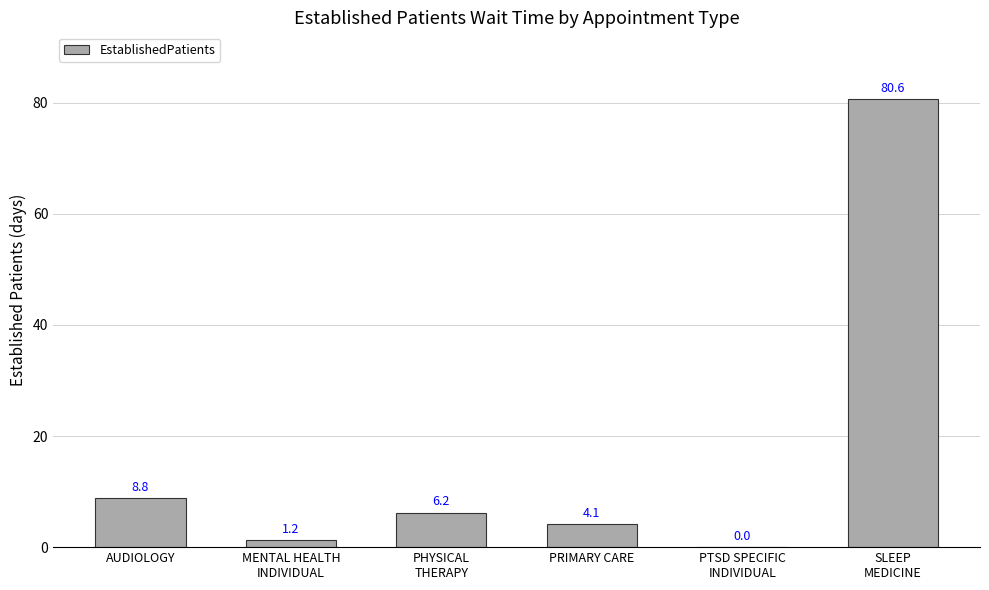

Reading left to right, extract all data points from this chart.

8.8	1.2	6.2	4.1	0.0	80.6